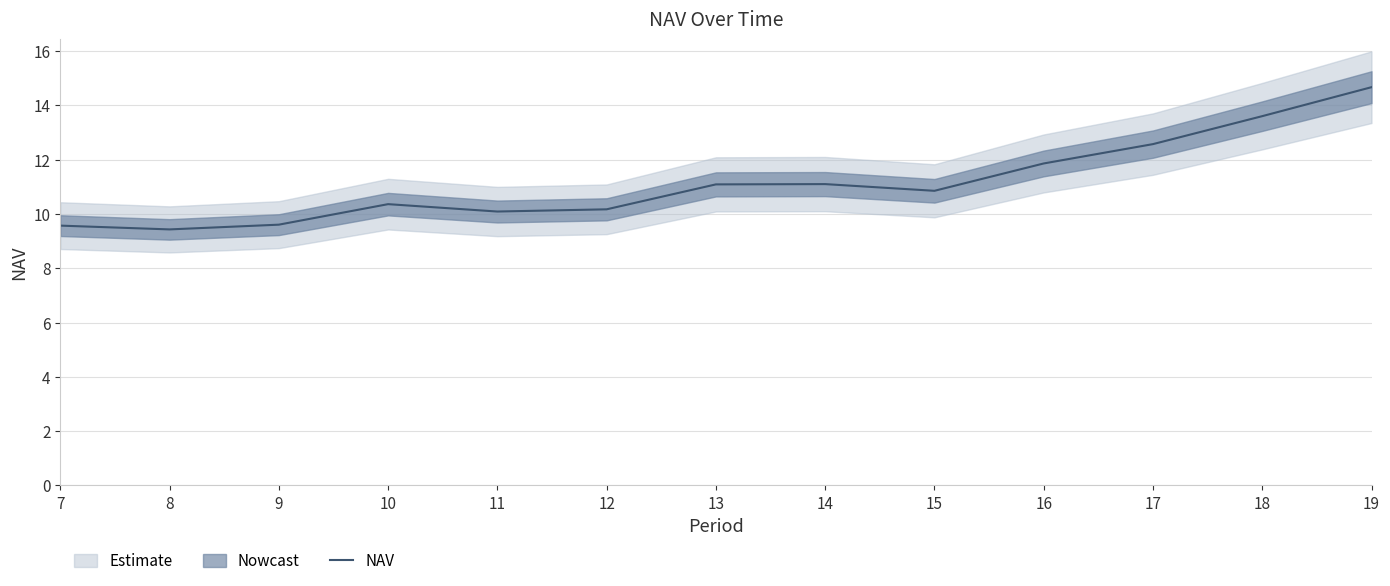

Between 11 and 10, which is larger?

10